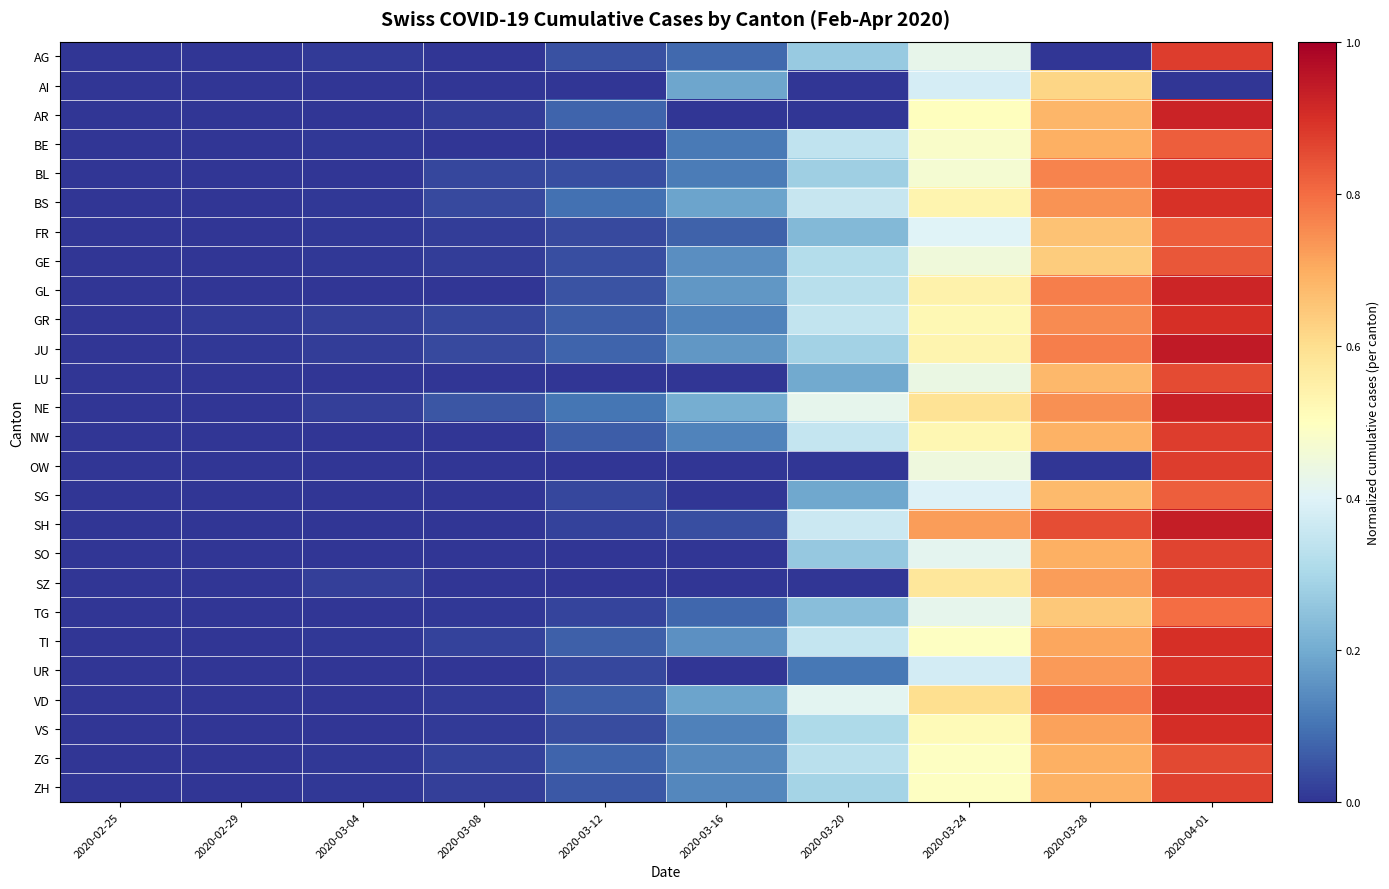

Reading left to right, what are all the values shown in this chart?

AG: 2020-02-25=0.0	2020-02-29=0.0	2020-03-04=0.0	2020-03-08=0.0	2020-03-12=0.0	2020-03-16=0.1	2020-03-20=0.3	2020-03-24=0.4	2020-03-28=0.0	2020-04-01=0.9
AI: 2020-02-25=0.0	2020-02-29=0.0	2020-03-04=0.0	2020-03-08=0.0	2020-03-12=0.0	2020-03-16=0.2	2020-03-20=0.0	2020-03-24=0.4	2020-03-28=0.6	2020-04-01=0.0
AR: 2020-02-25=0.0	2020-02-29=0.0	2020-03-04=0.0	2020-03-08=0.0	2020-03-12=0.1	2020-03-16=0.0	2020-03-20=0.0	2020-03-24=0.5	2020-03-28=0.7	2020-04-01=0.9
BE: 2020-02-25=0.0	2020-02-29=0.0	2020-03-04=0.0	2020-03-08=0.0	2020-03-12=0.0	2020-03-16=0.1	2020-03-20=0.3	2020-03-24=0.5	2020-03-28=0.7	2020-04-01=0.8
BL: 2020-02-25=0.0	2020-02-29=0.0	2020-03-04=0.0	2020-03-08=0.0	2020-03-12=0.0	2020-03-16=0.1	2020-03-20=0.3	2020-03-24=0.5	2020-03-28=0.8	2020-04-01=0.9
BS: 2020-02-25=0.0	2020-02-29=0.0	2020-03-04=0.0	2020-03-08=0.0	2020-03-12=0.1	2020-03-16=0.2	2020-03-20=0.4	2020-03-24=0.5	2020-03-28=0.7	2020-04-01=0.9
FR: 2020-02-25=0.0	2020-02-29=0.0	2020-03-04=0.0	2020-03-08=0.0	2020-03-12=0.0	2020-03-16=0.1	2020-03-20=0.2	2020-03-24=0.4	2020-03-28=0.7	2020-04-01=0.8
GE: 2020-02-25=0.0	2020-02-29=0.0	2020-03-04=0.0	2020-03-08=0.0	2020-03-12=0.0	2020-03-16=0.1	2020-03-20=0.3	2020-03-24=0.5	2020-03-28=0.6	2020-04-01=0.8
GL: 2020-02-25=0.0	2020-02-29=0.0	2020-03-04=0.0	2020-03-08=0.0	2020-03-12=0.0	2020-03-16=0.2	2020-03-20=0.3	2020-03-24=0.5	2020-03-28=0.8	2020-04-01=0.9
GR: 2020-02-25=0.0	2020-02-29=0.0	2020-03-04=0.0	2020-03-08=0.0	2020-03-12=0.1	2020-03-16=0.1	2020-03-20=0.3	2020-03-24=0.5	2020-03-28=0.8	2020-04-01=0.9
JU: 2020-02-25=0.0	2020-02-29=0.0	2020-03-04=0.0	2020-03-08=0.0	2020-03-12=0.1	2020-03-16=0.2	2020-03-20=0.3	2020-03-24=0.5	2020-03-28=0.8	2020-04-01=0.9
LU: 2020-02-25=0.0	2020-02-29=0.0	2020-03-04=0.0	2020-03-08=0.0	2020-03-12=0.0	2020-03-16=0.0	2020-03-20=0.2	2020-03-24=0.4	2020-03-28=0.7	2020-04-01=0.9
NE: 2020-02-25=0.0	2020-02-29=0.0	2020-03-04=0.0	2020-03-08=0.1	2020-03-12=0.1	2020-03-16=0.2	2020-03-20=0.4	2020-03-24=0.6	2020-03-28=0.7	2020-04-01=0.9
NW: 2020-02-25=0.0	2020-02-29=0.0	2020-03-04=0.0	2020-03-08=0.0	2020-03-12=0.1	2020-03-16=0.1	2020-03-20=0.3	2020-03-24=0.5	2020-03-28=0.7	2020-04-01=0.9
OW: 2020-02-25=0.0	2020-02-29=0.0	2020-03-04=0.0	2020-03-08=0.0	2020-03-12=0.0	2020-03-16=0.0	2020-03-20=0.0	2020-03-24=0.4	2020-03-28=0.0	2020-04-01=0.9
SG: 2020-02-25=0.0	2020-02-29=0.0	2020-03-04=0.0	2020-03-08=0.0	2020-03-12=0.0	2020-03-16=0.0	2020-03-20=0.2	2020-03-24=0.4	2020-03-28=0.7	2020-04-01=0.8
SH: 2020-02-25=0.0	2020-02-29=0.0	2020-03-04=0.0	2020-03-08=0.0	2020-03-12=0.0	2020-03-16=0.0	2020-03-20=0.4	2020-03-24=0.7	2020-03-28=0.9	2020-04-01=0.9
SO: 2020-02-25=0.0	2020-02-29=0.0	2020-03-04=0.0	2020-03-08=0.0	2020-03-12=0.0	2020-03-16=0.0	2020-03-20=0.3	2020-03-24=0.4	2020-03-28=0.7	2020-04-01=0.9
SZ: 2020-02-25=0.0	2020-02-29=0.0	2020-03-04=0.0	2020-03-08=0.0	2020-03-12=0.0	2020-03-16=0.0	2020-03-20=0.0	2020-03-24=0.6	2020-03-28=0.7	2020-04-01=0.9
TG: 2020-02-25=0.0	2020-02-29=0.0	2020-03-04=0.0	2020-03-08=0.0	2020-03-12=0.0	2020-03-16=0.1	2020-03-20=0.2	2020-03-24=0.4	2020-03-28=0.6	2020-04-01=0.8
TI: 2020-02-25=0.0	2020-02-29=0.0	2020-03-04=0.0	2020-03-08=0.0	2020-03-12=0.1	2020-03-16=0.2	2020-03-20=0.3	2020-03-24=0.5	2020-03-28=0.7	2020-04-01=0.9
UR: 2020-02-25=0.0	2020-02-29=0.0	2020-03-04=0.0	2020-03-08=0.0	2020-03-12=0.0	2020-03-16=0.0	2020-03-20=0.1	2020-03-24=0.4	2020-03-28=0.7	2020-04-01=0.9
VD: 2020-02-25=0.0	2020-02-29=0.0	2020-03-04=0.0	2020-03-08=0.0	2020-03-12=0.1	2020-03-16=0.2	2020-03-20=0.4	2020-03-24=0.6	2020-03-28=0.8	2020-04-01=0.9
VS: 2020-02-25=0.0	2020-02-29=0.0	2020-03-04=0.0	2020-03-08=0.0	2020-03-12=0.0	2020-03-16=0.1	2020-03-20=0.3	2020-03-24=0.5	2020-03-28=0.7	2020-04-01=0.9
ZG: 2020-02-25=0.0	2020-02-29=0.0	2020-03-04=0.0	2020-03-08=0.0	2020-03-12=0.1	2020-03-16=0.1	2020-03-20=0.3	2020-03-24=0.5	2020-03-28=0.7	2020-04-01=0.9
ZH: 2020-02-25=0.0	2020-02-29=0.0	2020-03-04=0.0	2020-03-08=0.0	2020-03-12=0.1	2020-03-16=0.1	2020-03-20=0.3	2020-03-24=0.5	2020-03-28=0.7	2020-04-01=0.9